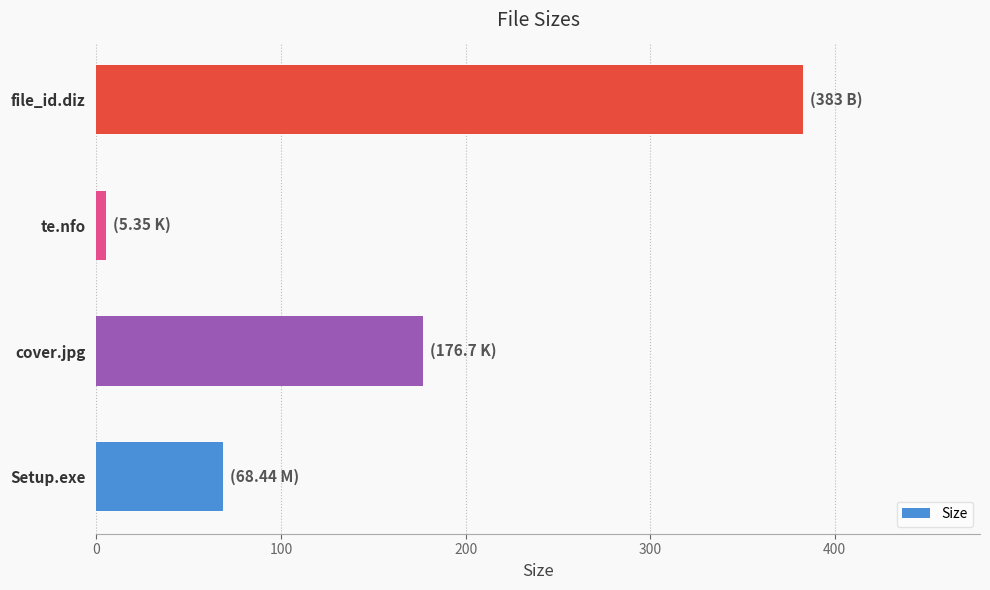

Are the bars grouped side by side (vs. stacked)?

No